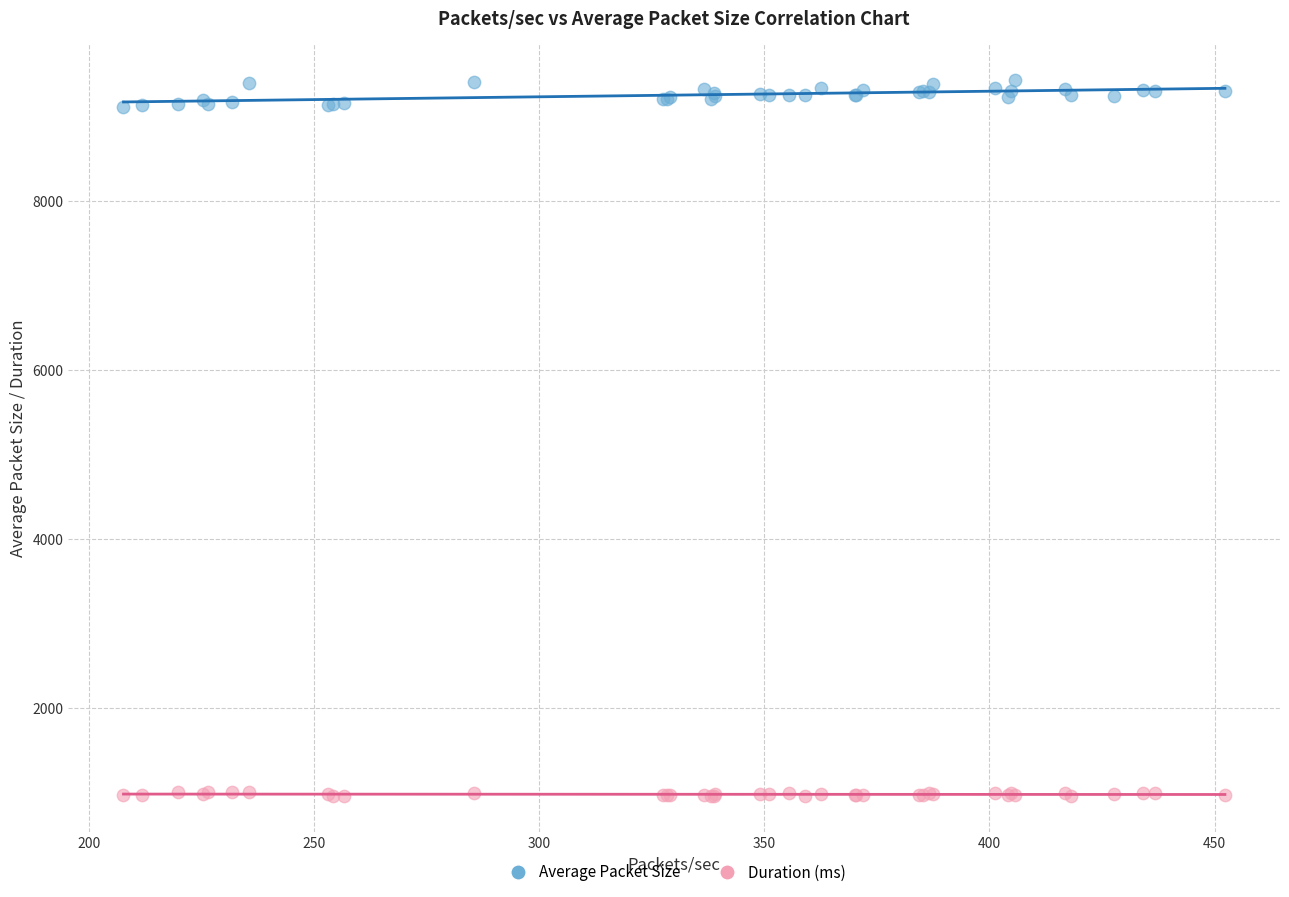

Which series contains the lowest Y value?

Duration (ms)